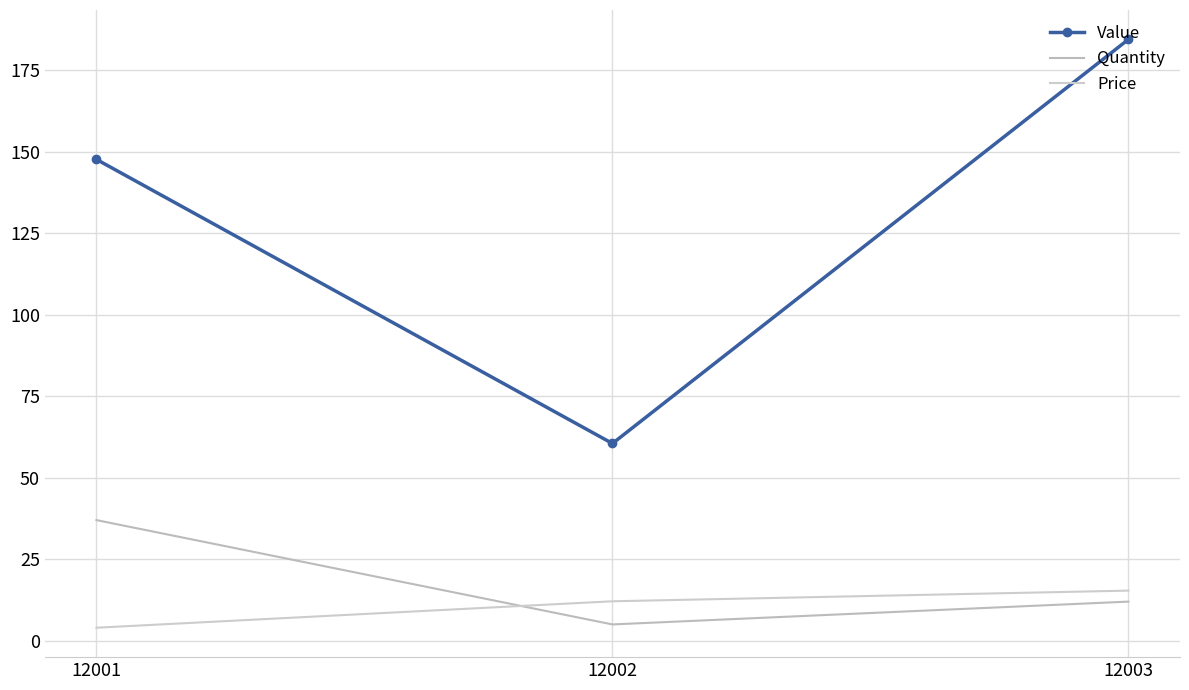

What is the average value of the Value series?

130.9